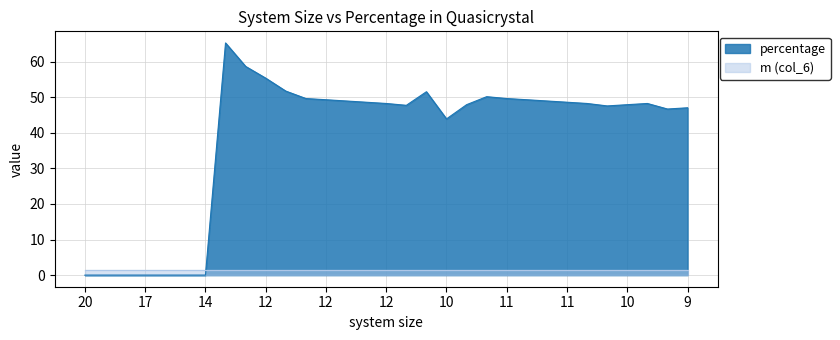

What is the difference between the maximum and minimum values?

65.3